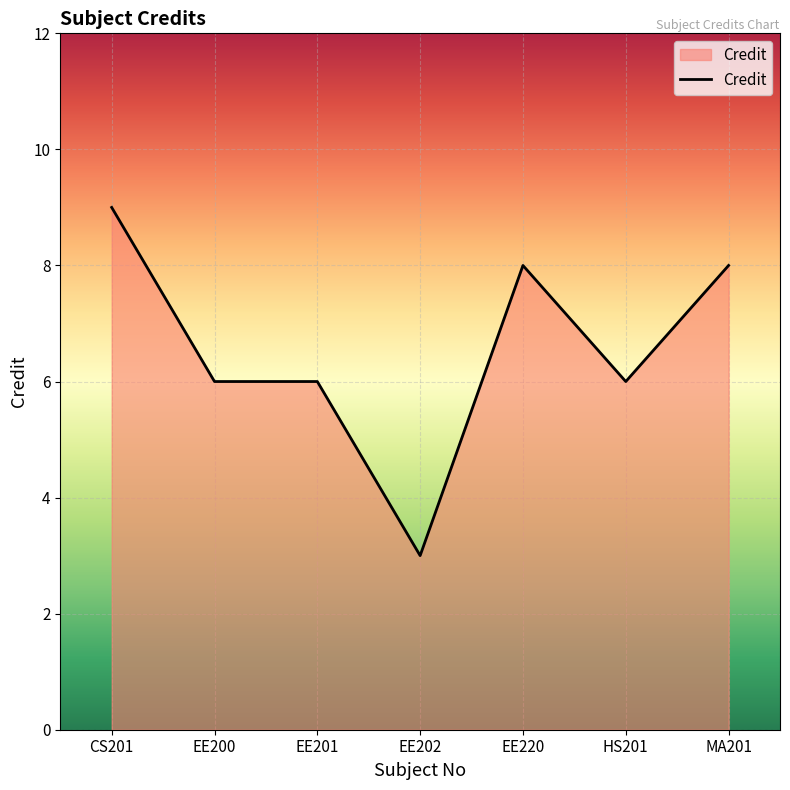

What value does the data have at EE202?

3